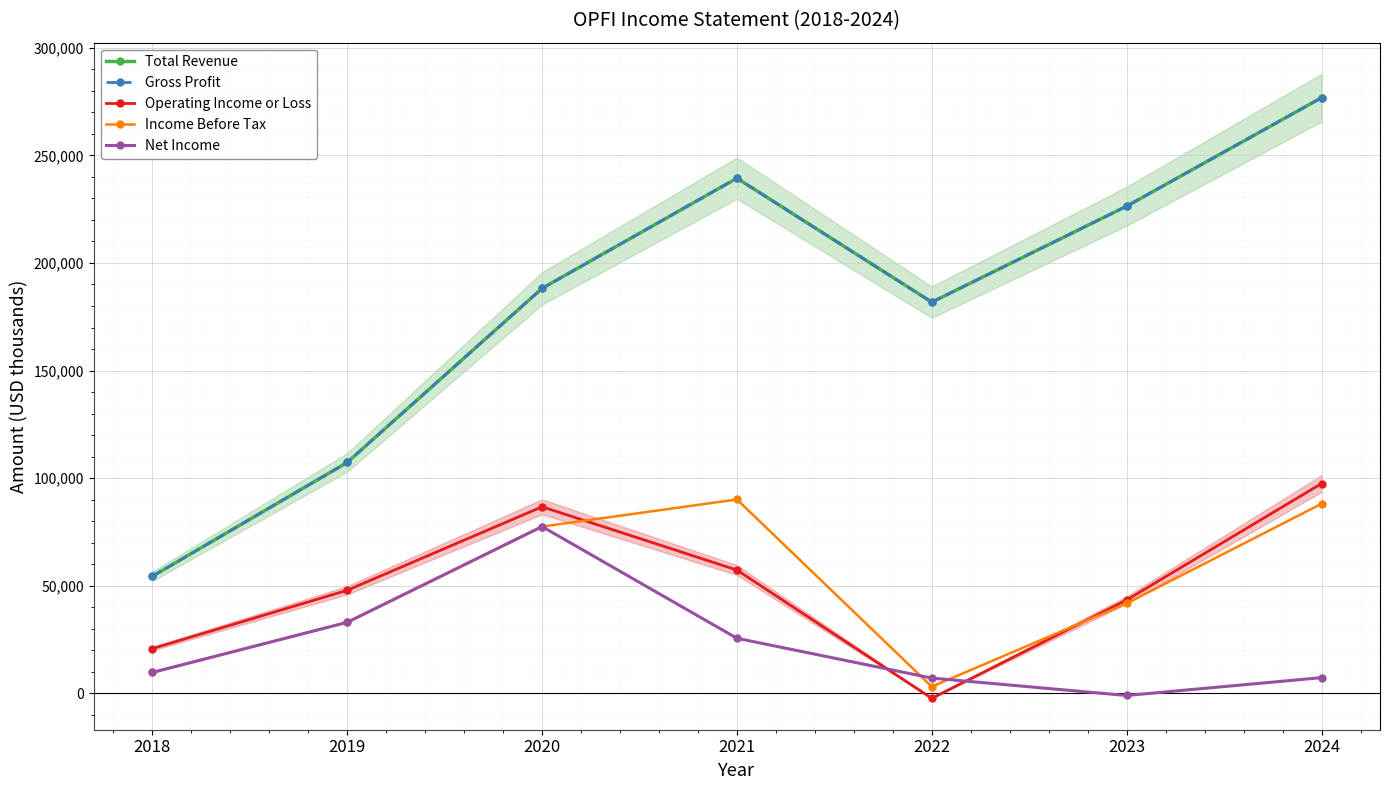

In Gross Profit, how many points are lower than both neighbors (excluding endpoints)?

1